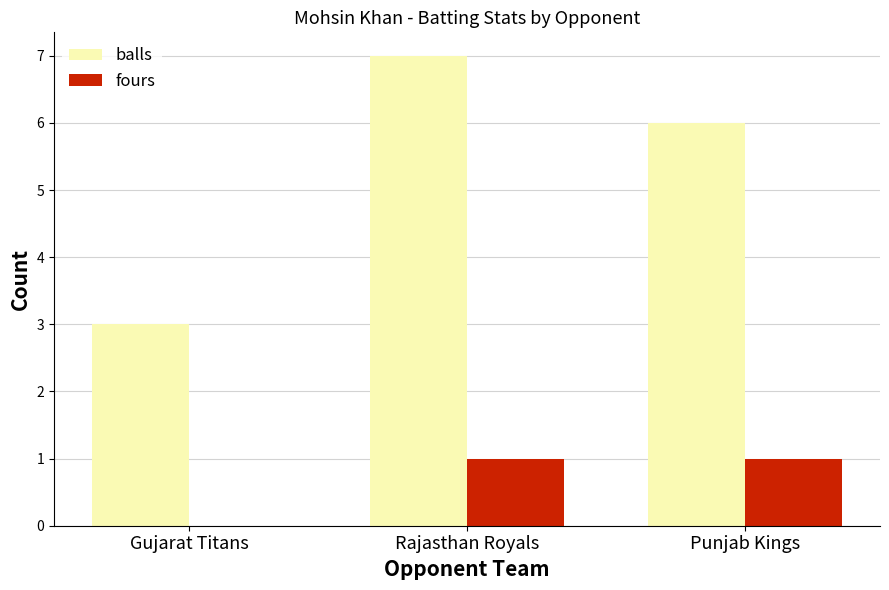

Are the bars horizontal?

No